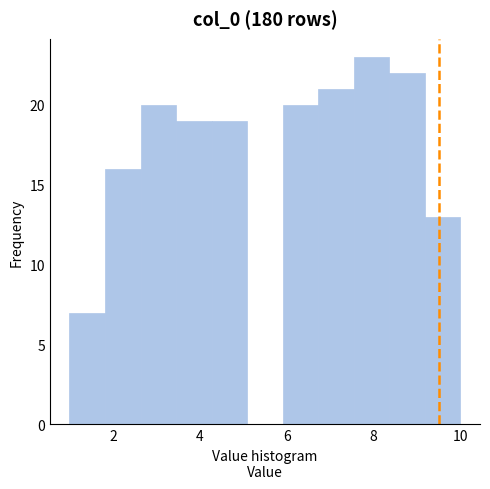

Reading left to right, transcribe this chart: for each bar, give the range it covers on the x-axis and its height. Neither the bar edges nor the heights are printed on the chart, so give them approximately, as read against the axes.

1.0 to 1.8: 7
1.8 to 2.6: 16
2.6 to 3.4: 20
3.4 to 4.2: 19
4.2 to 5.0: 19
5.0 to 6.0: 0
6.0 to 6.8: 20
6.8 to 7.6: 21
7.6 to 8.4: 23
8.4 to 9.2: 22
9.2 to 10.0: 13